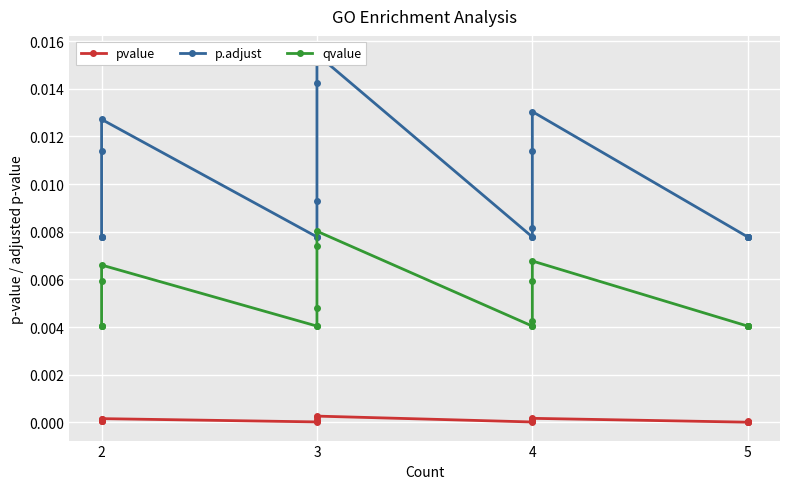

How many distinct data groups are displayed?

3